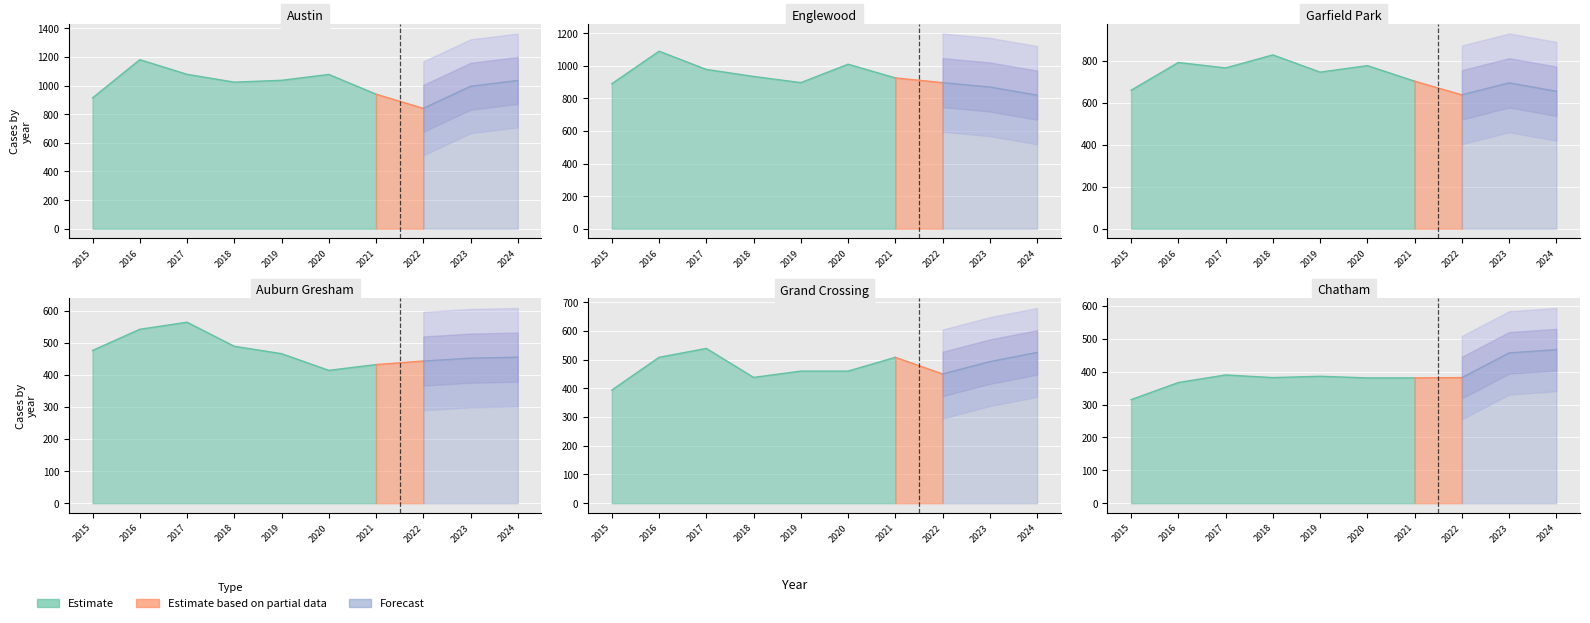

At which category is the sum across all series the highest?

2016